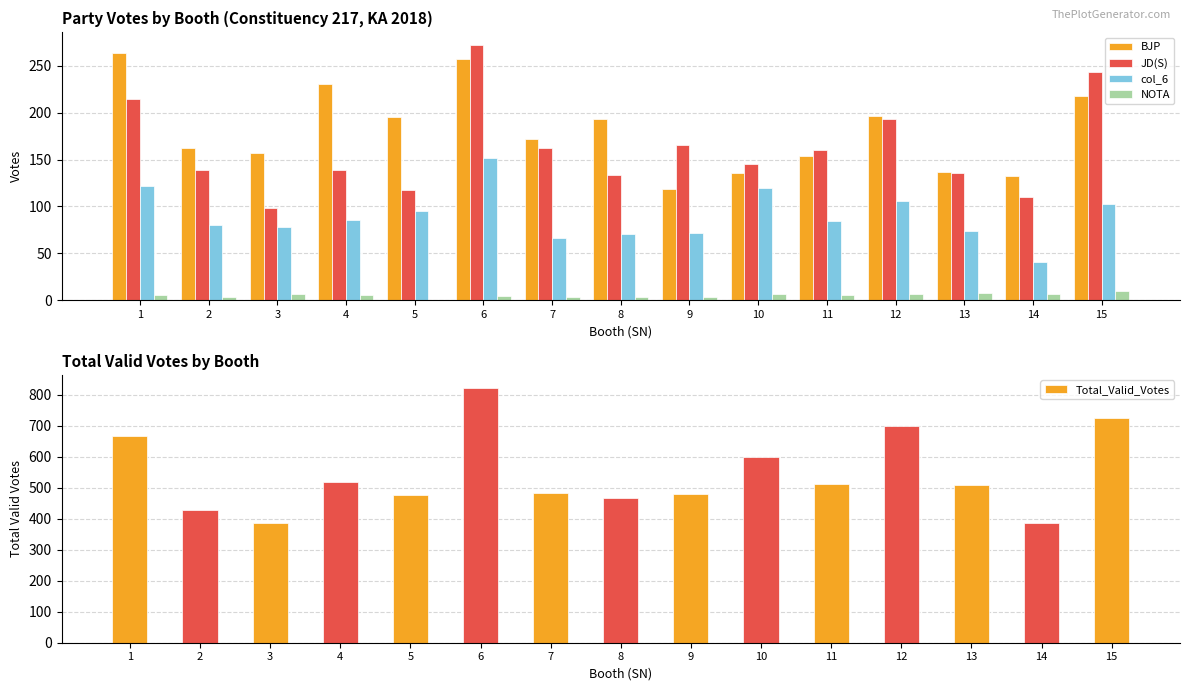

Between 12 and 15, which series saw the biggest shift?

JD(S)